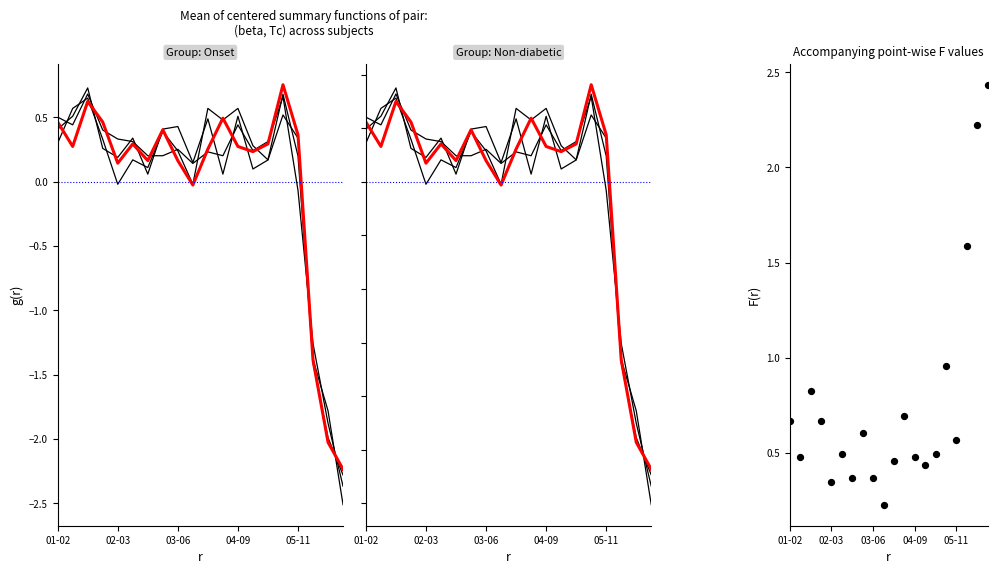

At which category is the sum across all series the highest?

15